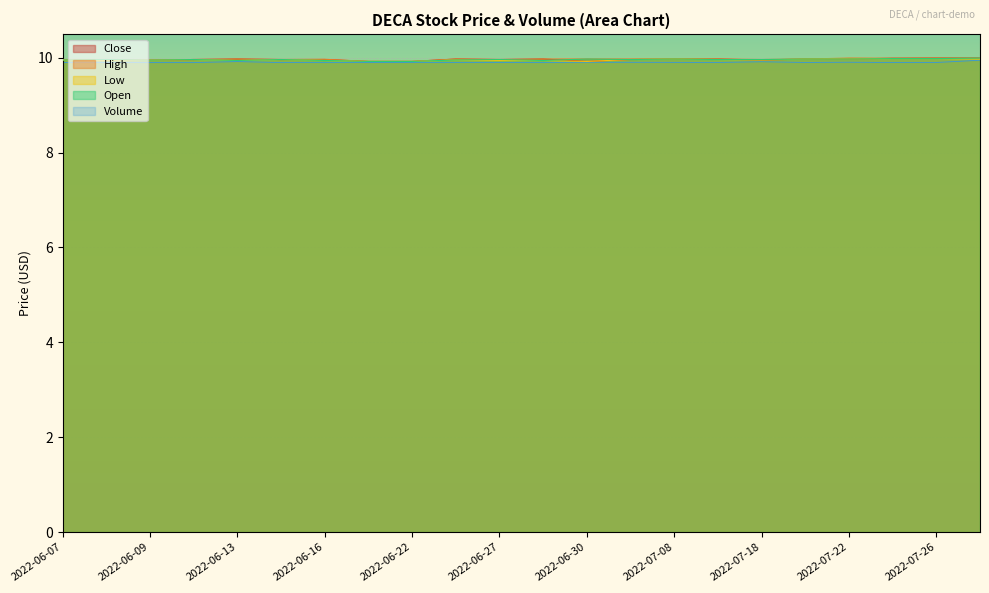

What is the sum of all High values?

219.2